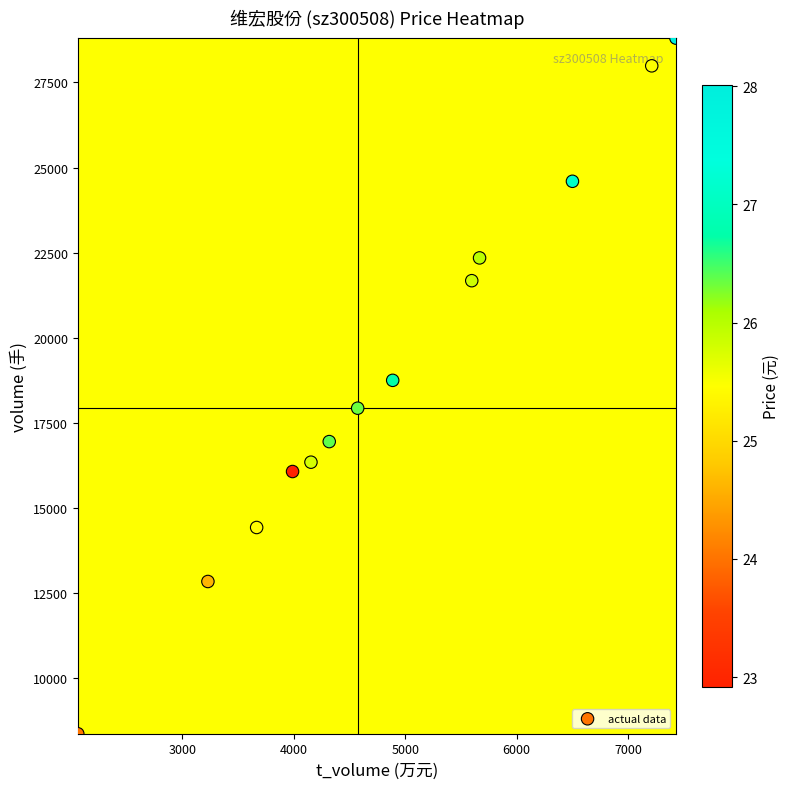

List the coordinates of all points as (Y, X) pairs, reading left to right.

(8372, 2064)  (12843, 3231)  (14429, 3668)  (16073, 3990)  (16347, 4155)  (16952, 4319)  (17933, 4574)  (18751, 4888)  (21678, 5597)  (22347, 5667)  (24597, 6500)  (27988, 7211)  (28802, 7428)